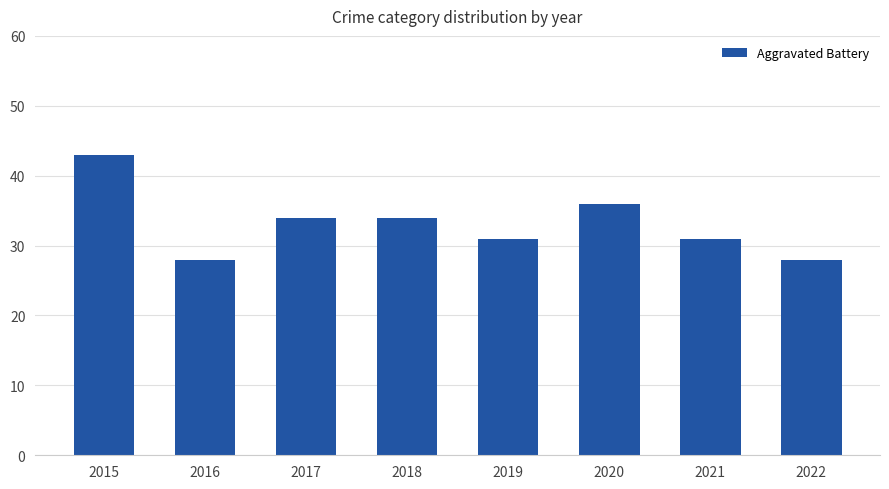

Is it true that the value at 2016 is 9?

False